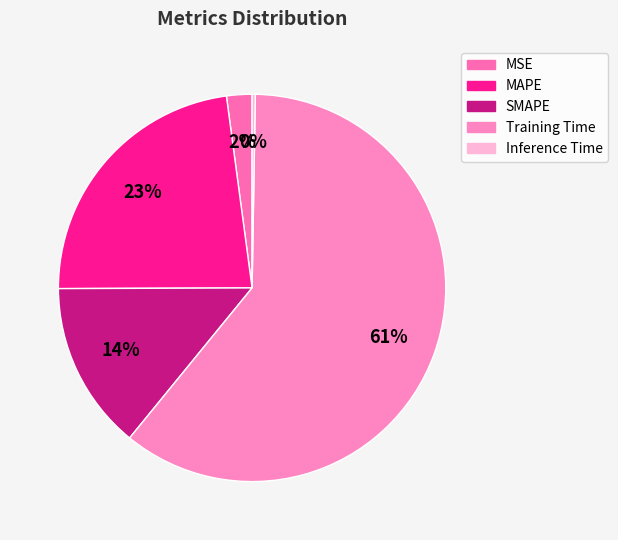

To the nearest percent, what is the average slice percentage?

20%